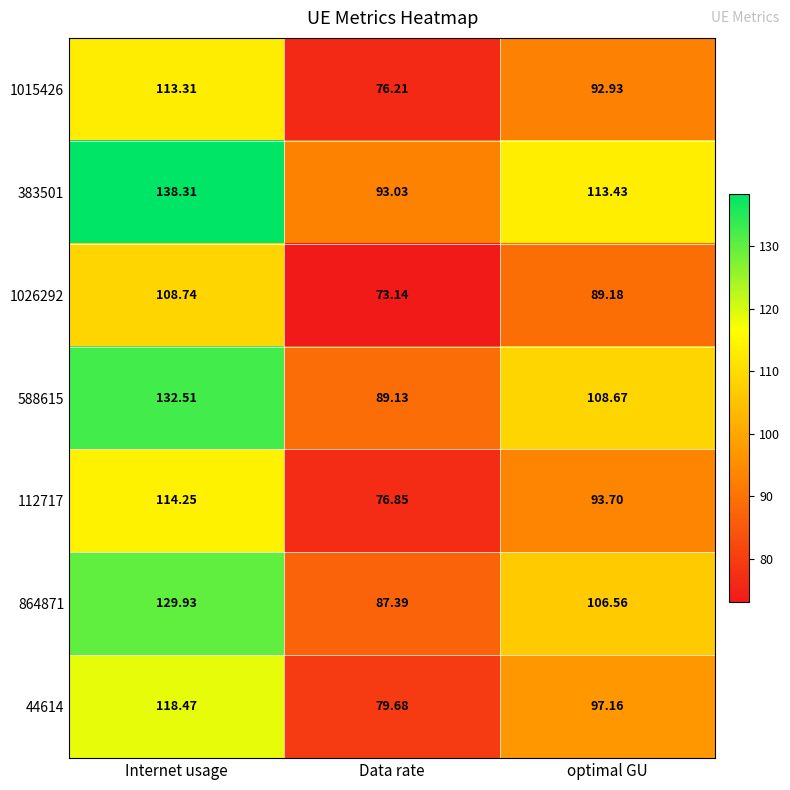

At which category is the sum across all series the highest?

Internet usage